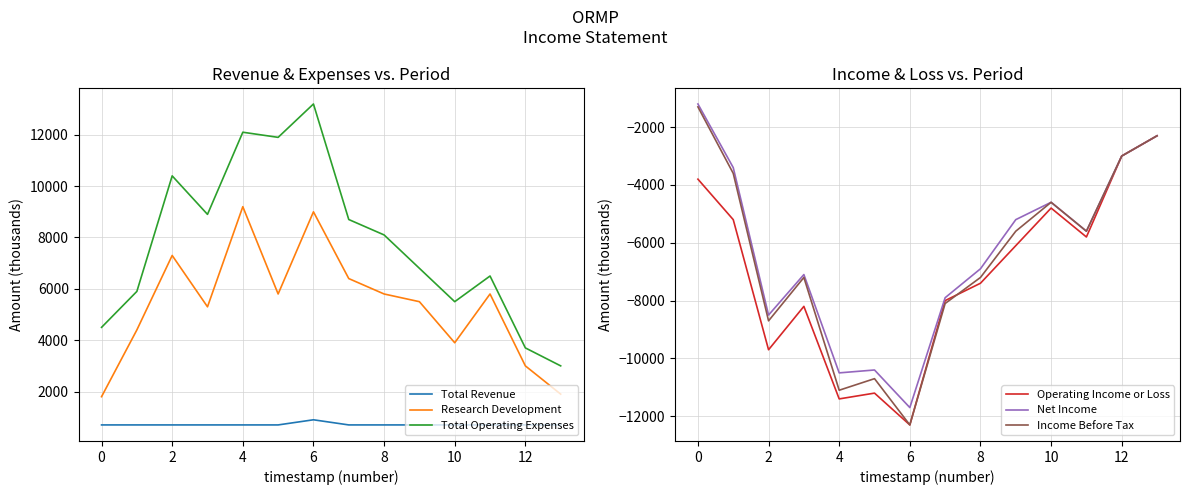

What value does the Operating Income or Loss series have at 8, to the nearest 10?

-7400